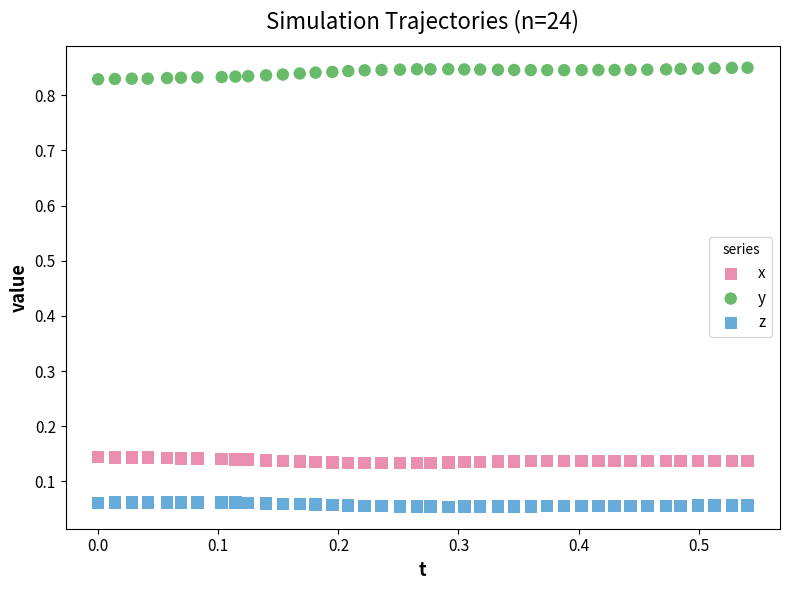

Which series reaches the minimum Y coordinate?

z